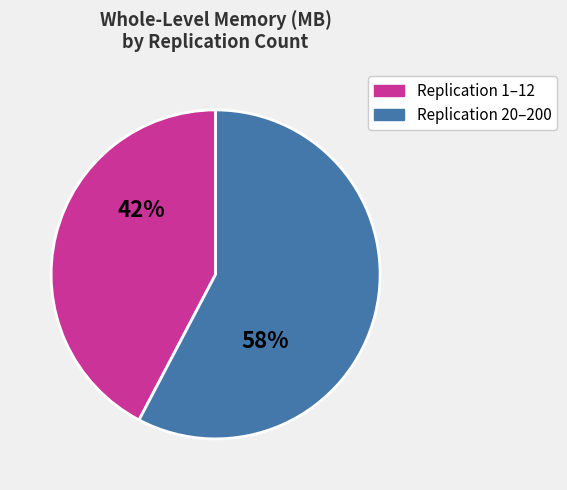

How many slices are in this pie chart?

2